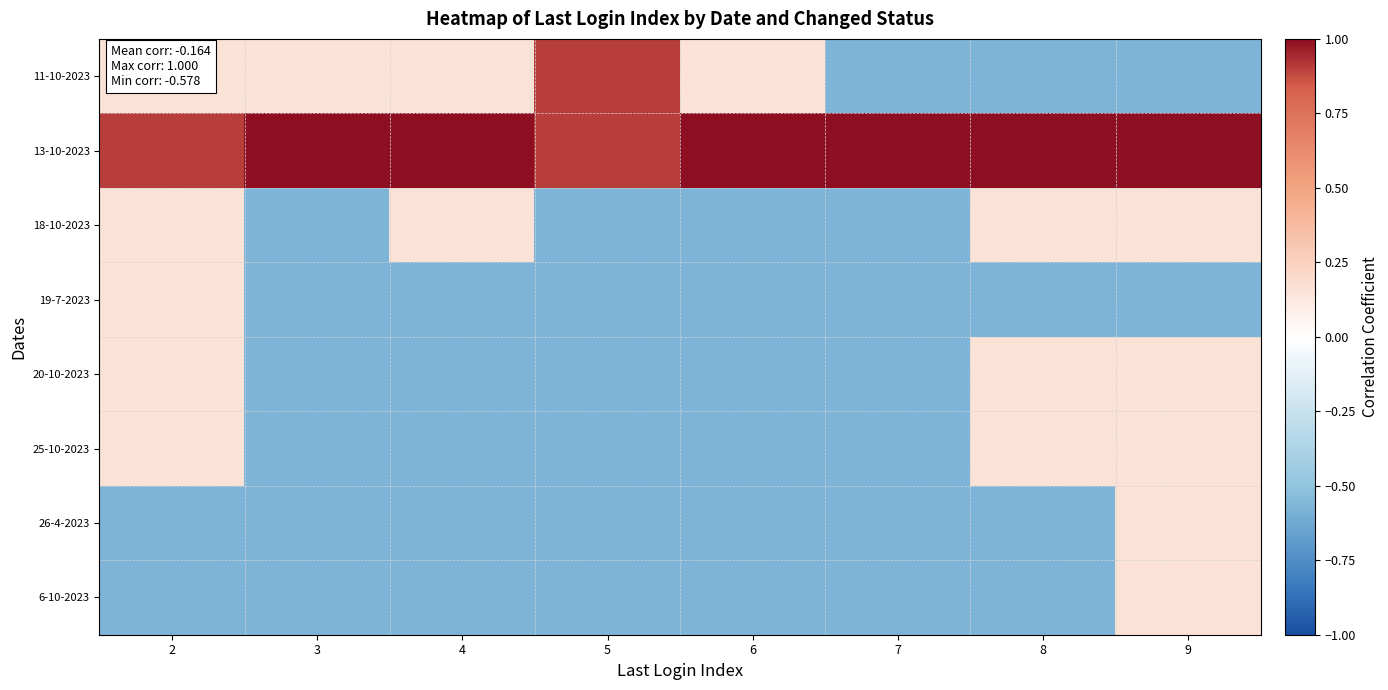

Reading left to right, transcribe all the data shown in this chart.

11-10-2023: 2=0.2	3=0.2	4=0.2	5=0.9	6=0.2	7=-0.6	8=-0.6	9=-0.6
13-10-2023: 2=0.9	3=1.0	4=1.0	5=0.9	6=1.0	7=1.0	8=1.0	9=1.0
18-10-2023: 2=0.2	3=-0.6	4=0.2	5=-0.6	6=-0.6	7=-0.6	8=0.2	9=0.2
19-7-2023: 2=0.2	3=-0.6	4=-0.6	5=-0.6	6=-0.6	7=-0.6	8=-0.6	9=-0.6
20-10-2023: 2=0.2	3=-0.6	4=-0.6	5=-0.6	6=-0.6	7=-0.6	8=0.2	9=0.2
25-10-2023: 2=0.2	3=-0.6	4=-0.6	5=-0.6	6=-0.6	7=-0.6	8=0.2	9=0.2
26-4-2023: 2=-0.6	3=-0.6	4=-0.6	5=-0.6	6=-0.6	7=-0.6	8=-0.6	9=0.2
6-10-2023: 2=-0.6	3=-0.6	4=-0.6	5=-0.6	6=-0.6	7=-0.6	8=-0.6	9=0.2